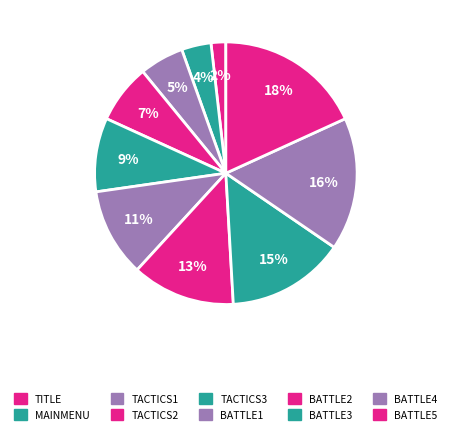

How many segments does this pie chart have?

10